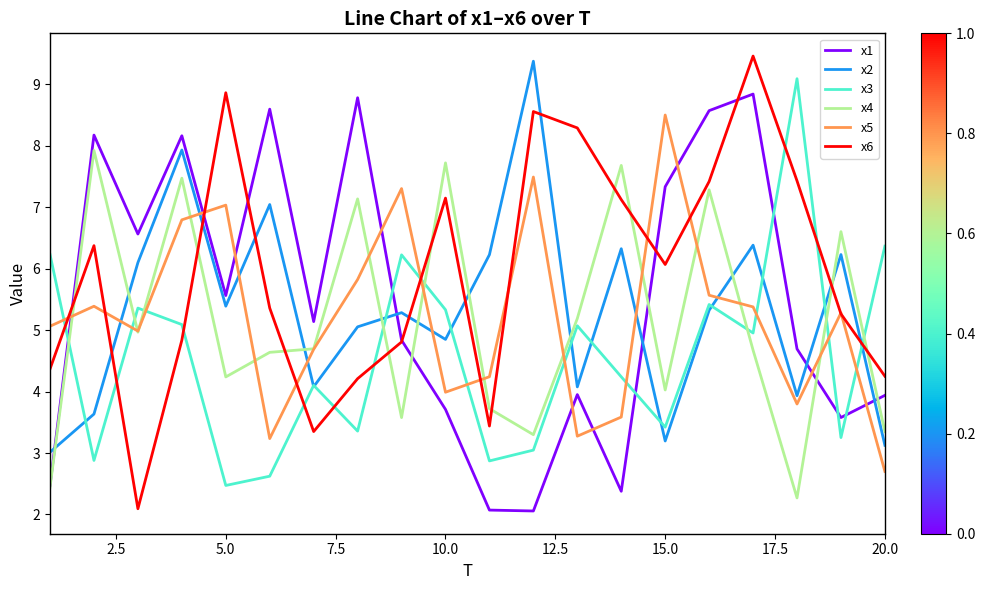

True or false: x4 and x6 cross at least once.

True